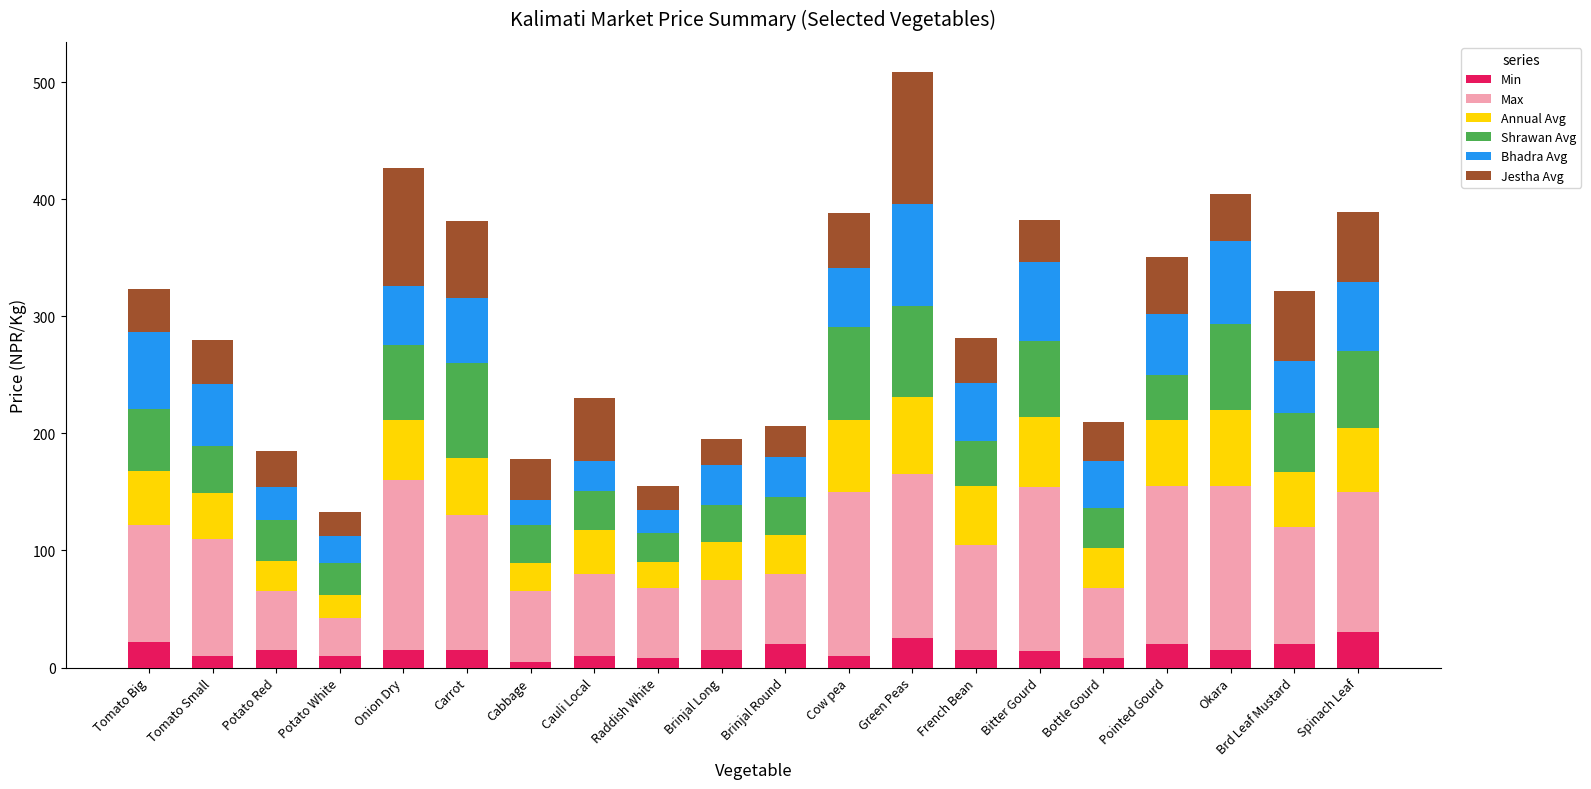

What is the total value across all series at Bitter Gourd?

382.3